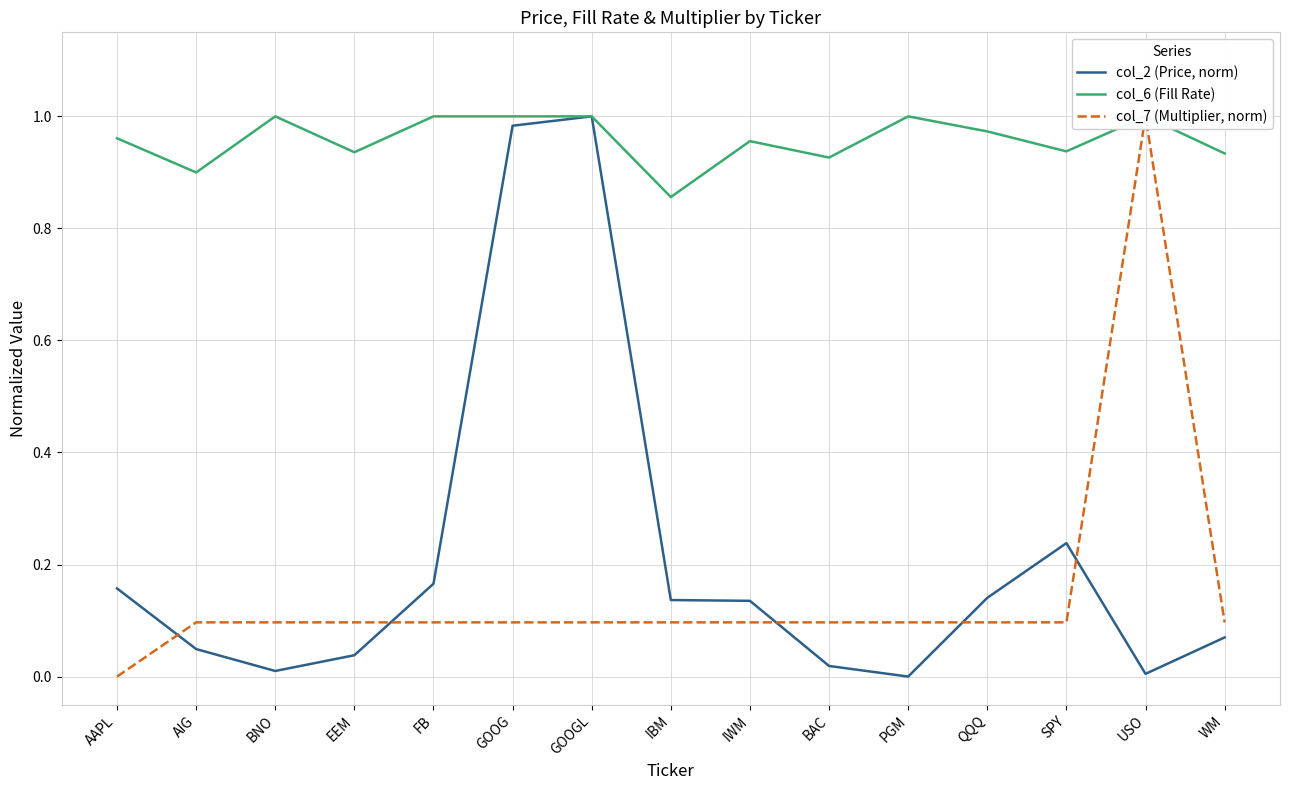

Where is col_6 (Fill Rate) nearest to the value 0?

IBM